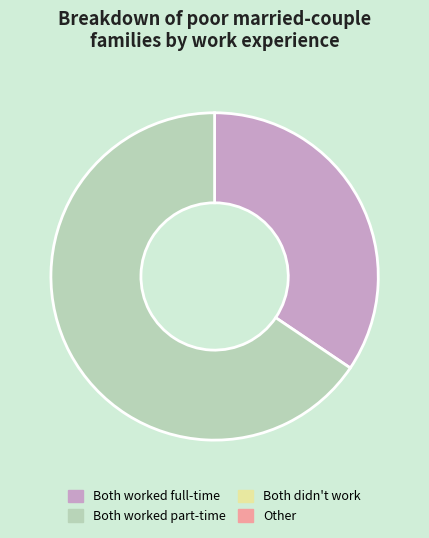

Is there any slice that represents more than half of the pie?

Yes